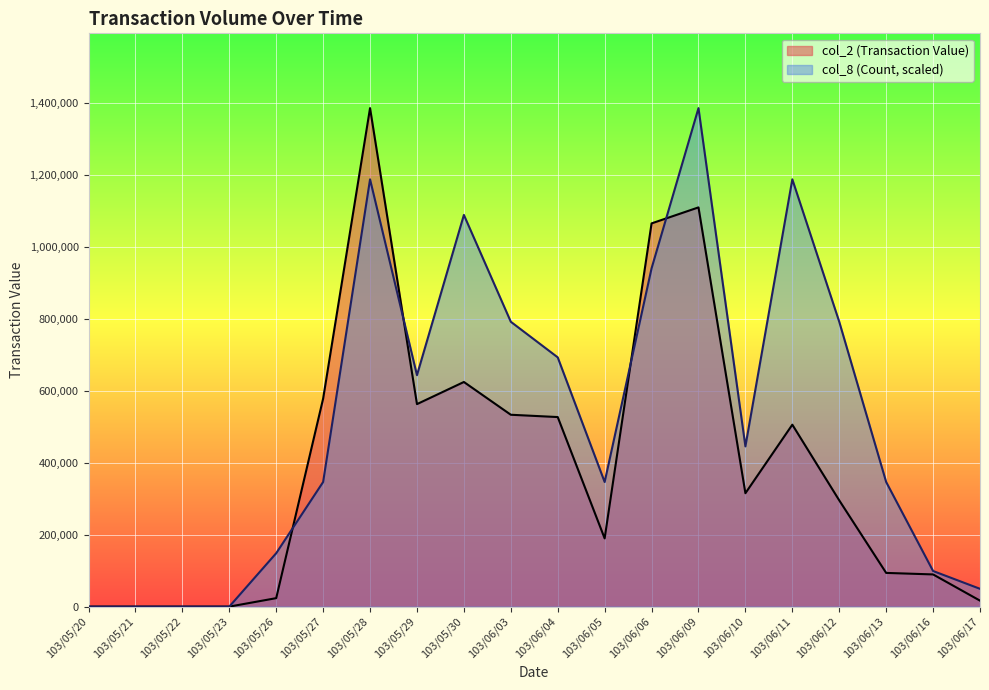

What position from the right is 103/05/23?

17